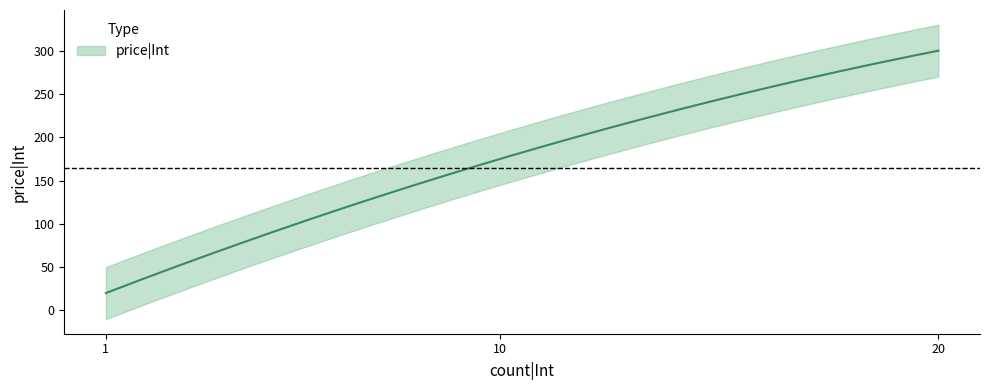

At which category does the chart reach its peak across all series?

20